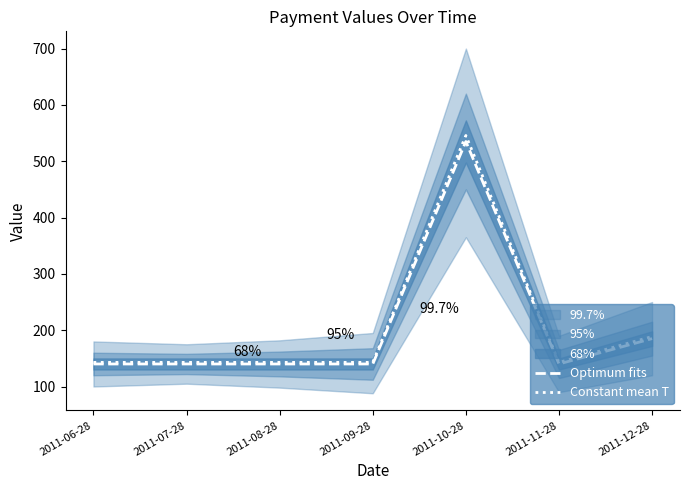

What are all the series names shown in the legend?

Optimum fits, Constant mean T